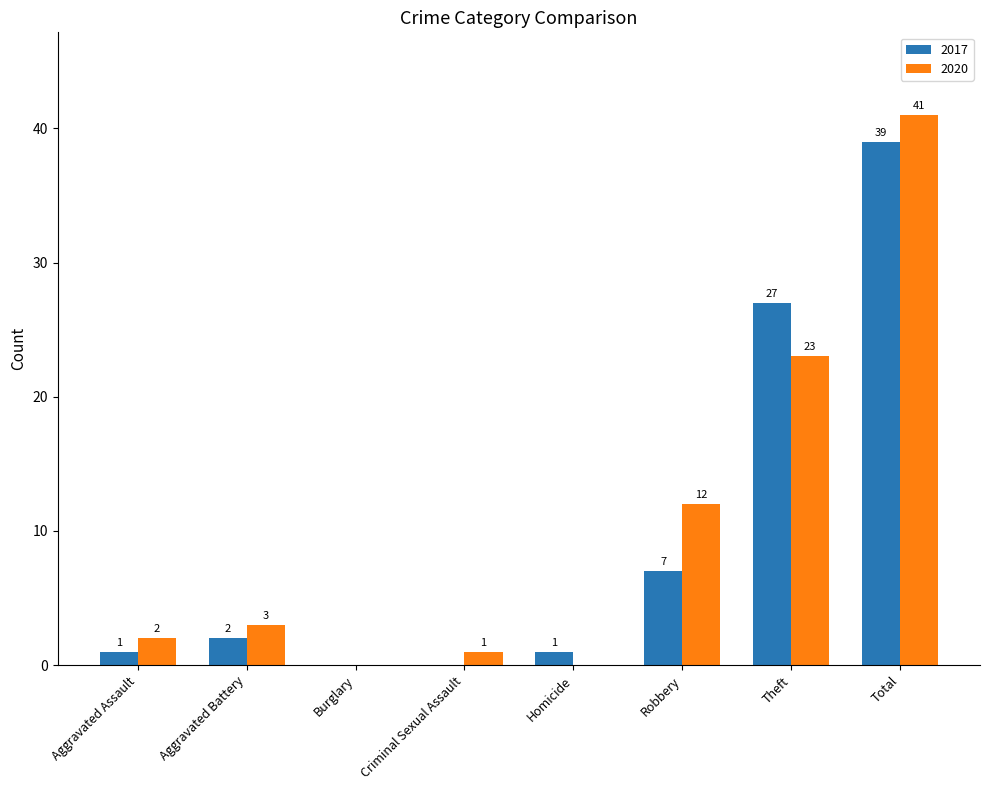

How many values in 2017 are above zero?

6